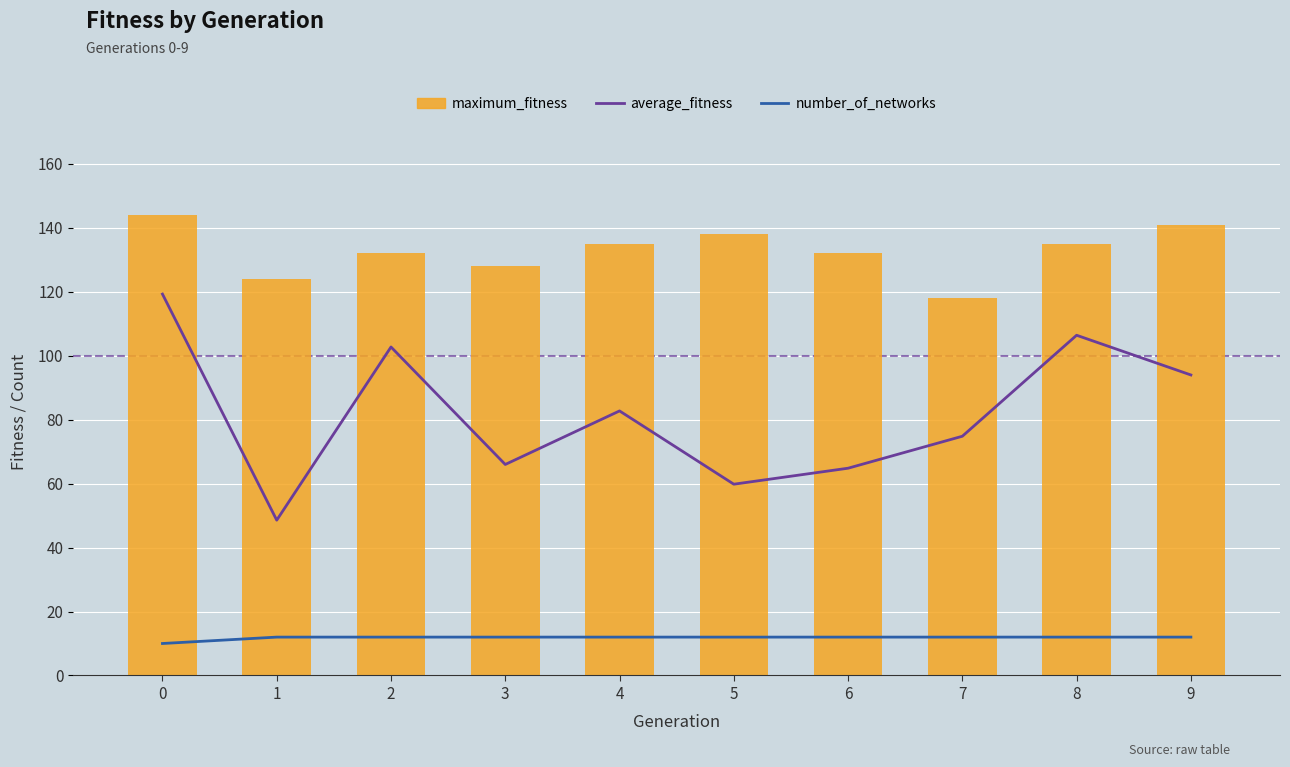

Is it true that average_fitness equals 14.8 at 5?

False